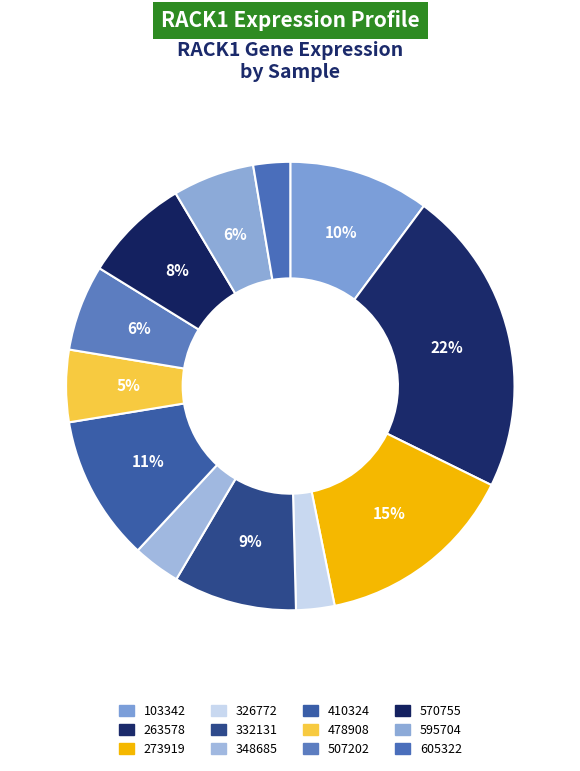

Do 273919 and 348685 together represent more than half of the pie?

No